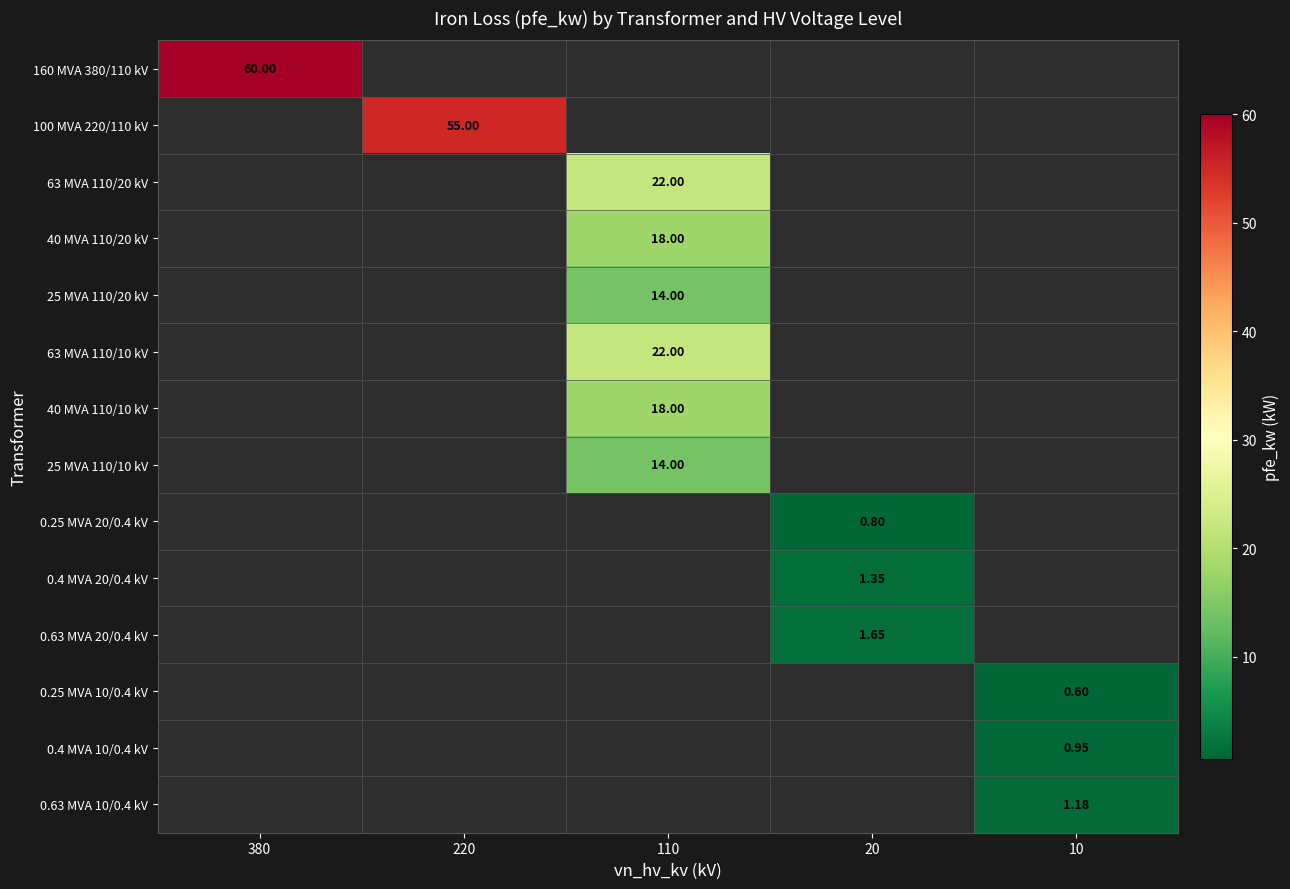

Which category has the highest value across all series?

380